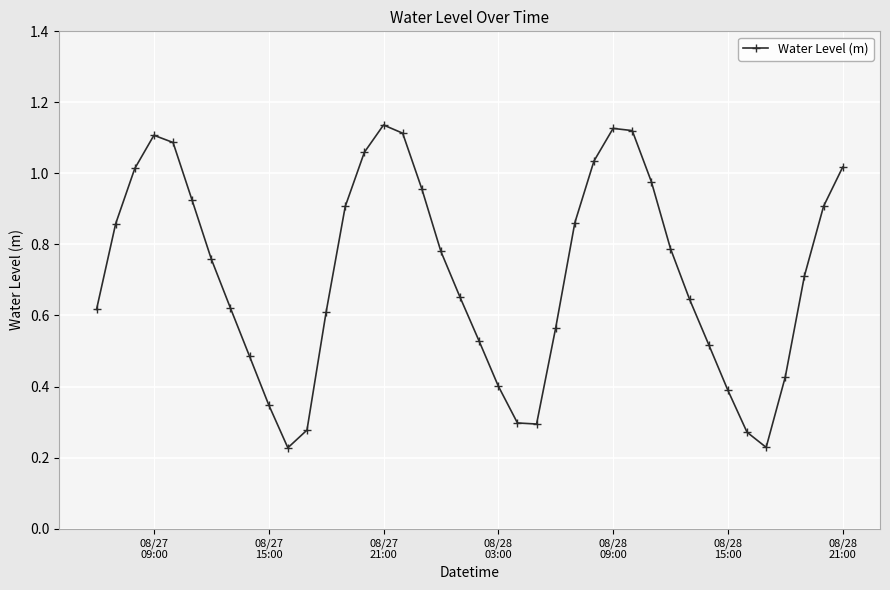

How many points are higher than both their immediate neighbors (excluding endpoints)?

3